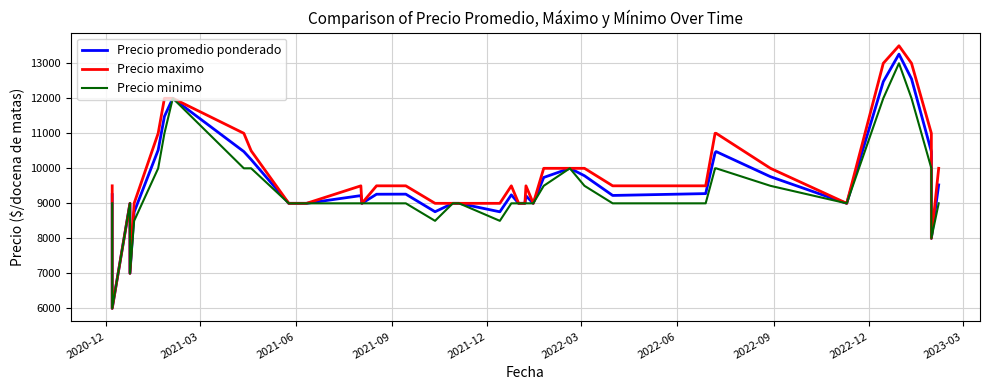

What is the lowest value of the Precio minimo series?

6000